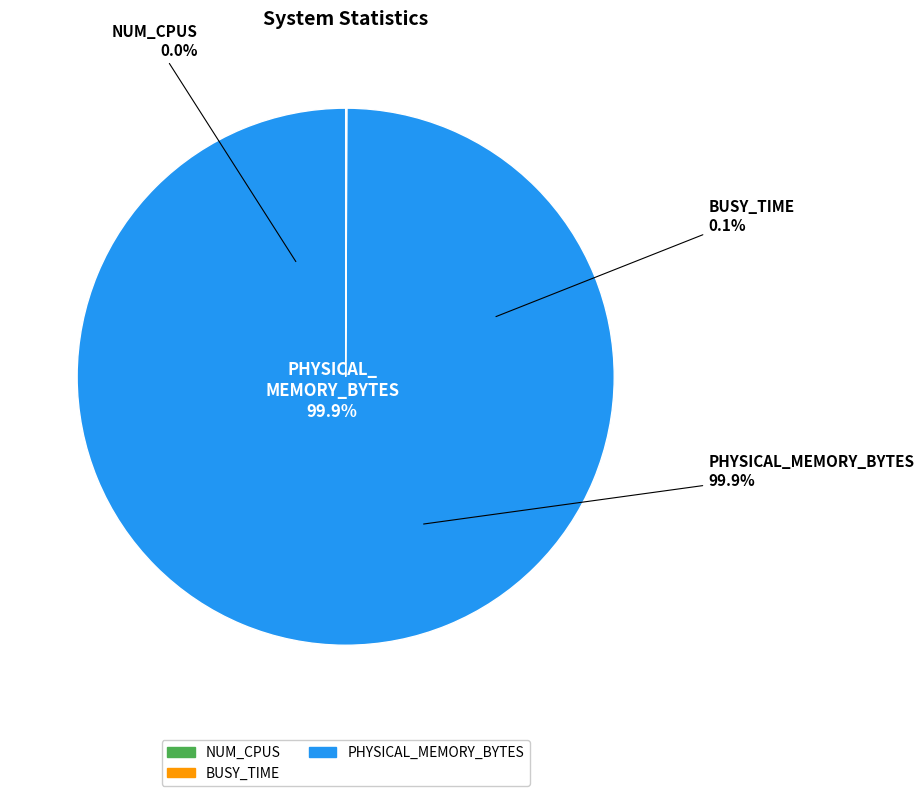

Is NUM_CPUS the majority of the pie?

No